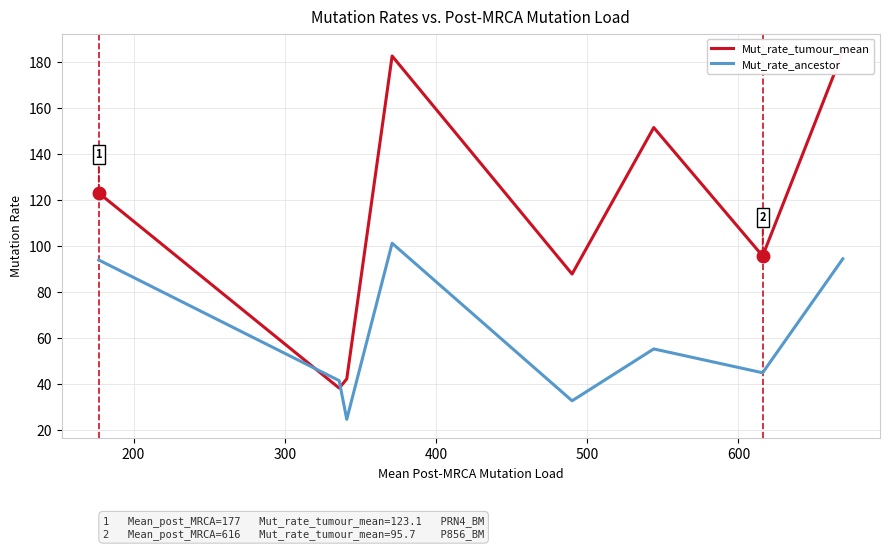

At 600, list the series in order from smallest to largest.

Mut_rate_ancestor, Mut_rate_tumour_mean